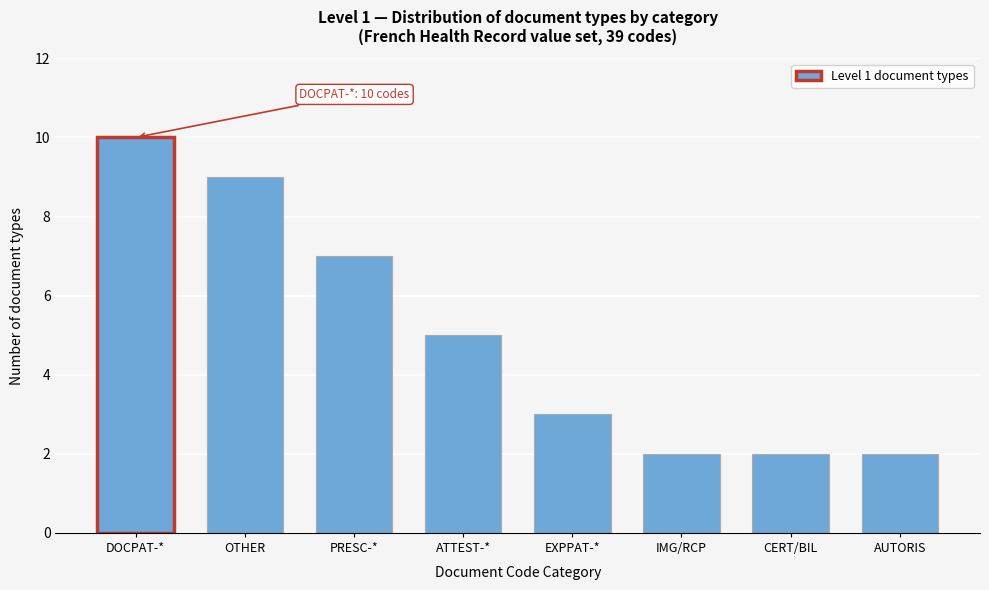

Reading right to left, transcribe all the data shown in this chart.

2	2	2	3	5	7	9	10